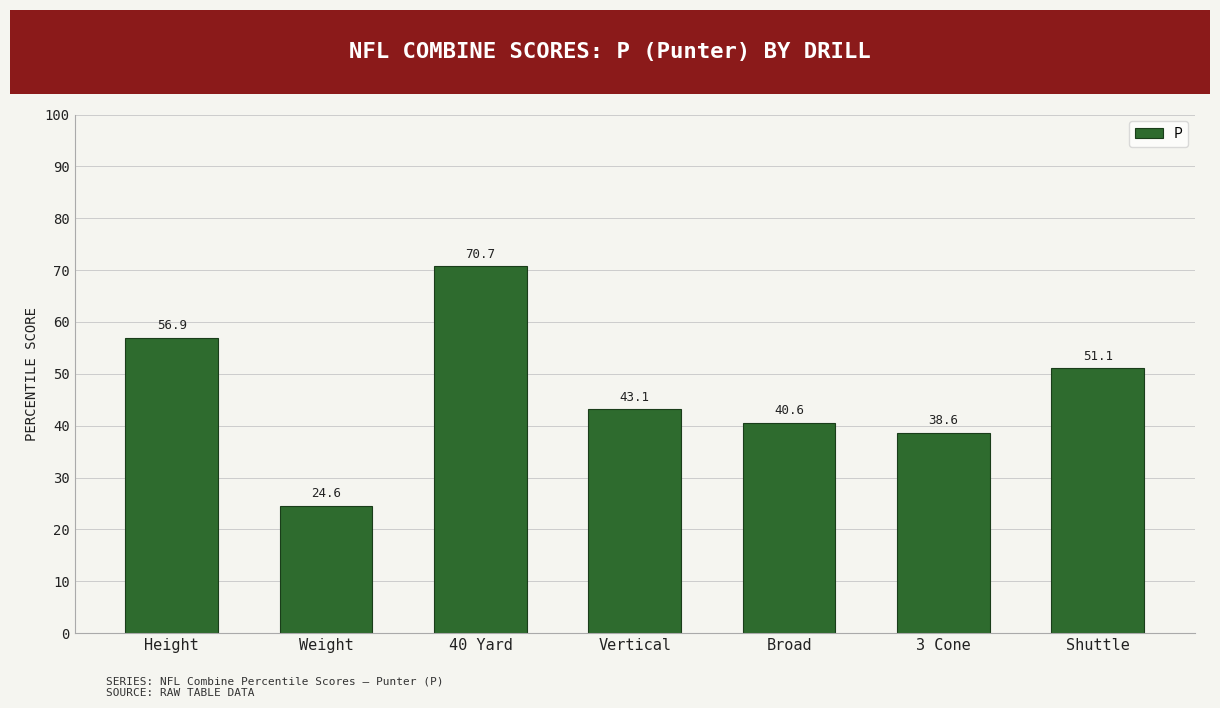

Reading right to left, extract all data points from this chart.

Shuttle=51.1	3 Cone=38.6	Broad=40.6	Vertical=43.1	40 Yard=70.7	Weight=24.6	Height=56.9